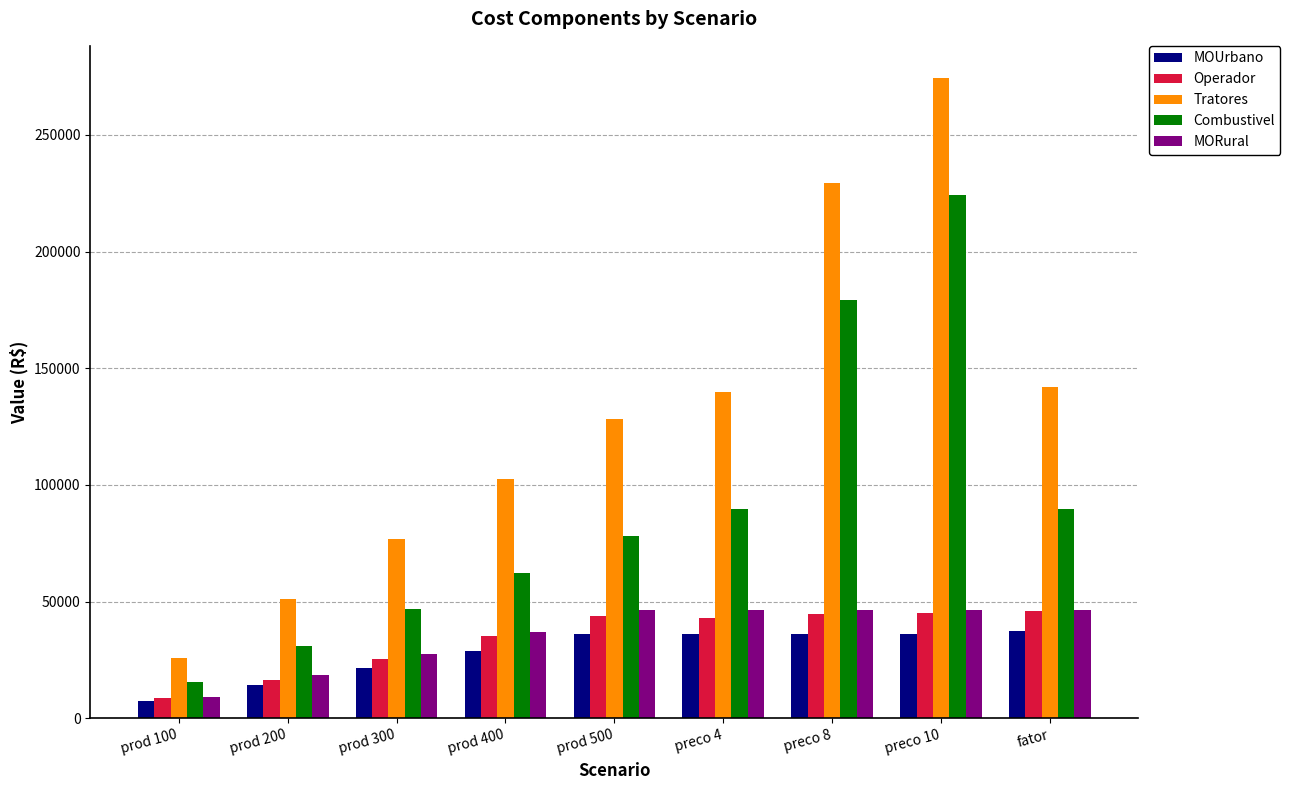

How many values in the MORural series are below 46250?

4